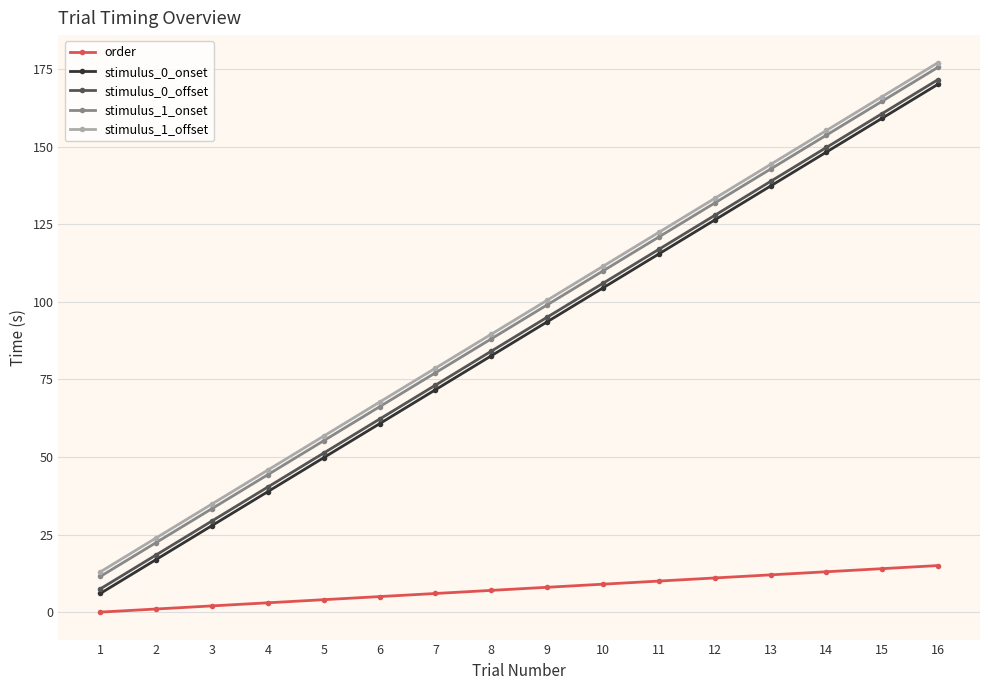

Reading left to right, list all the values displayed in this chart.

order: 0.0	1.0	2.0	3.0	4.0	5.0	6.0	7.0	8.0	9.0	10.0	11.0	12.0	13.0	14.0	15.0
stimulus_0_onset: 6.0	16.9	27.9	38.8	49.8	60.7	71.6	82.6	93.5	104.5	115.4	126.3	137.3	148.2	159.2	170.1
stimulus_0_offset: 7.5	18.4	29.4	40.3	51.2	62.2	73.1	84.1	95.0	105.9	116.9	127.8	138.8	149.7	160.6	171.6
stimulus_1_onset: 11.5	22.4	33.4	44.3	55.2	66.2	77.1	88.0	99.0	109.9	120.9	131.8	142.8	153.7	164.6	175.6
stimulus_1_offset: 13.0	23.9	34.8	45.8	56.7	67.7	78.6	89.5	100.5	111.4	122.4	133.3	144.2	155.2	166.1	177.1